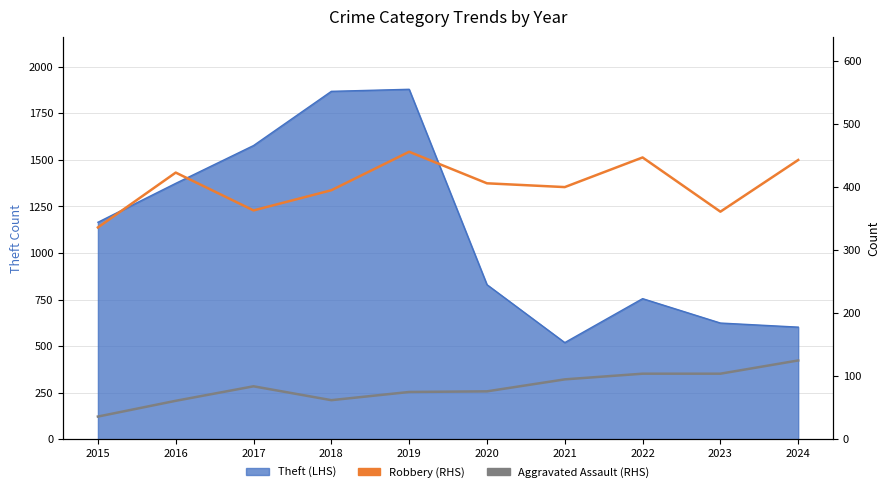

Which label corresponds to the largest value in the chart?

2019